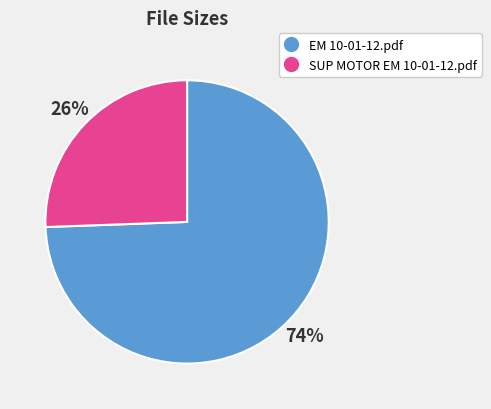

To the nearest percent, what percentage of the pie is SUP MOTOR EM 10-01-12.pdf?

26%